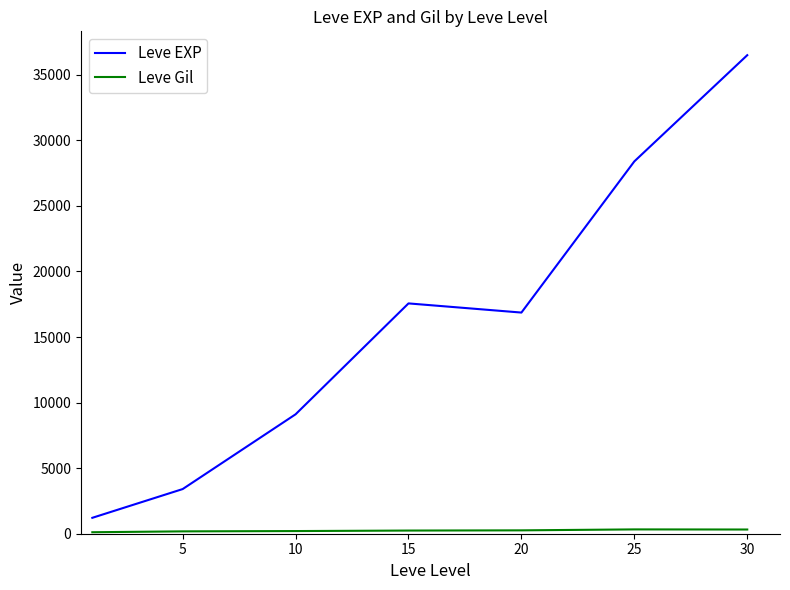

How many lines are shown in the chart?

2